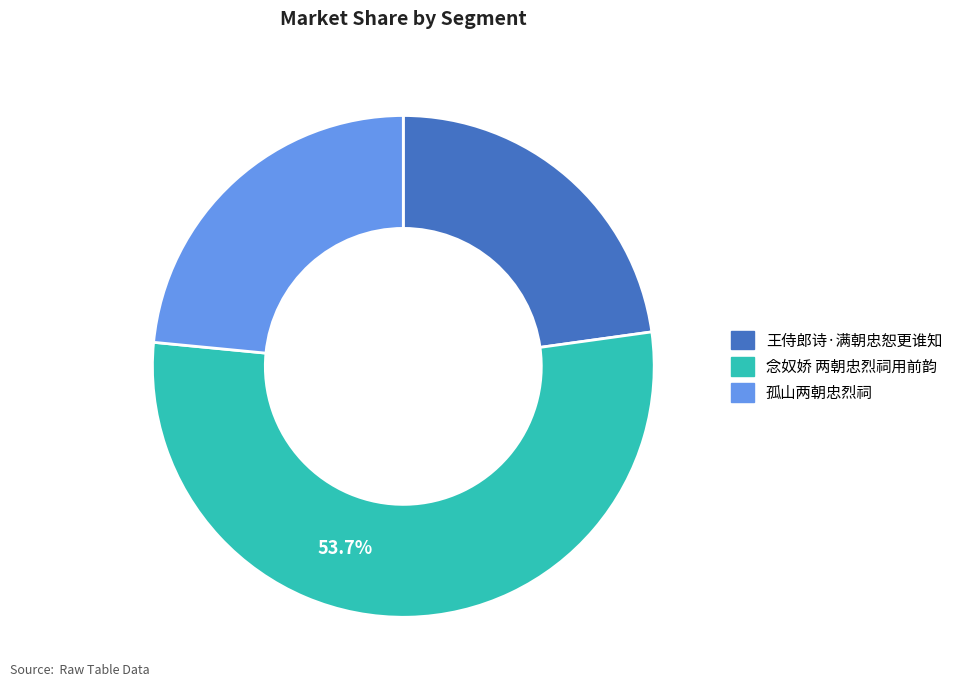

Between 王侍郎诗·满朝忠恕更谁知 and 念奴娇 两朝忠烈祠用前韵, which is larger?

念奴娇 两朝忠烈祠用前韵